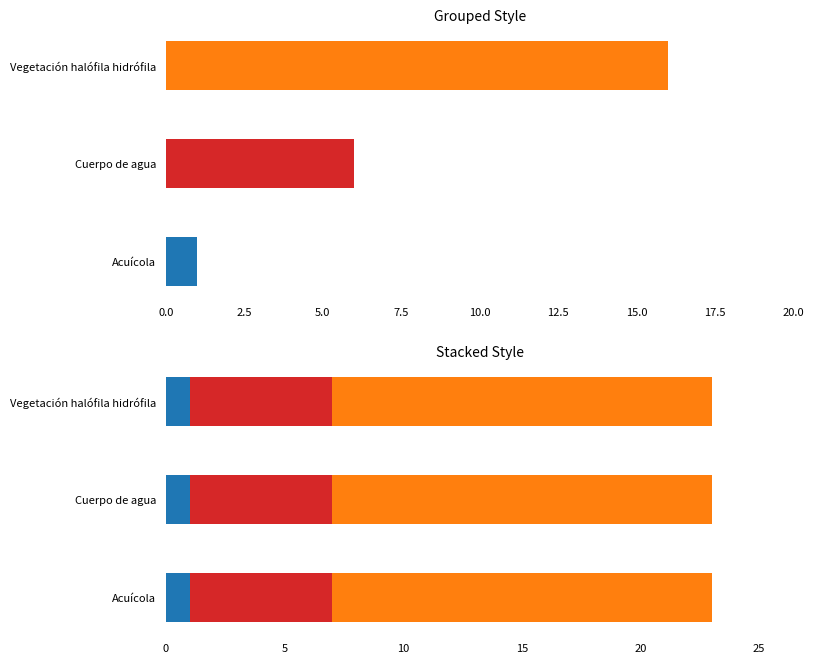

What is the difference between the maximum and minimum values?

15